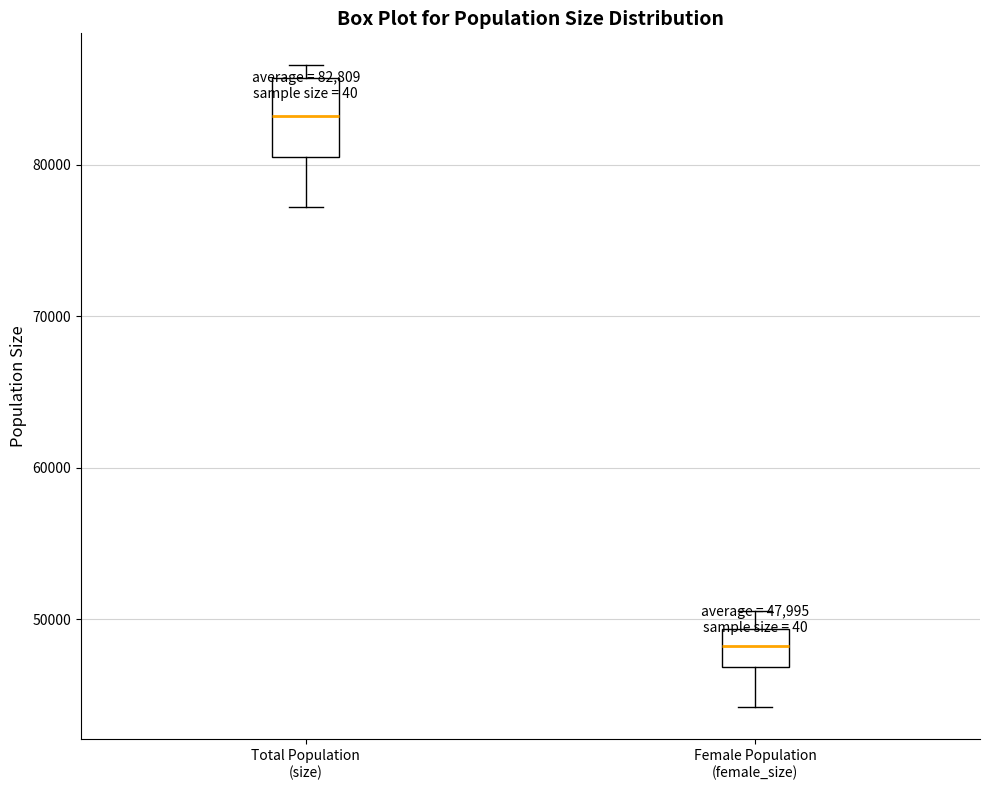

Comparing the boxes themselves (not the whiskers), which one is the tallest?

Total Population (size)